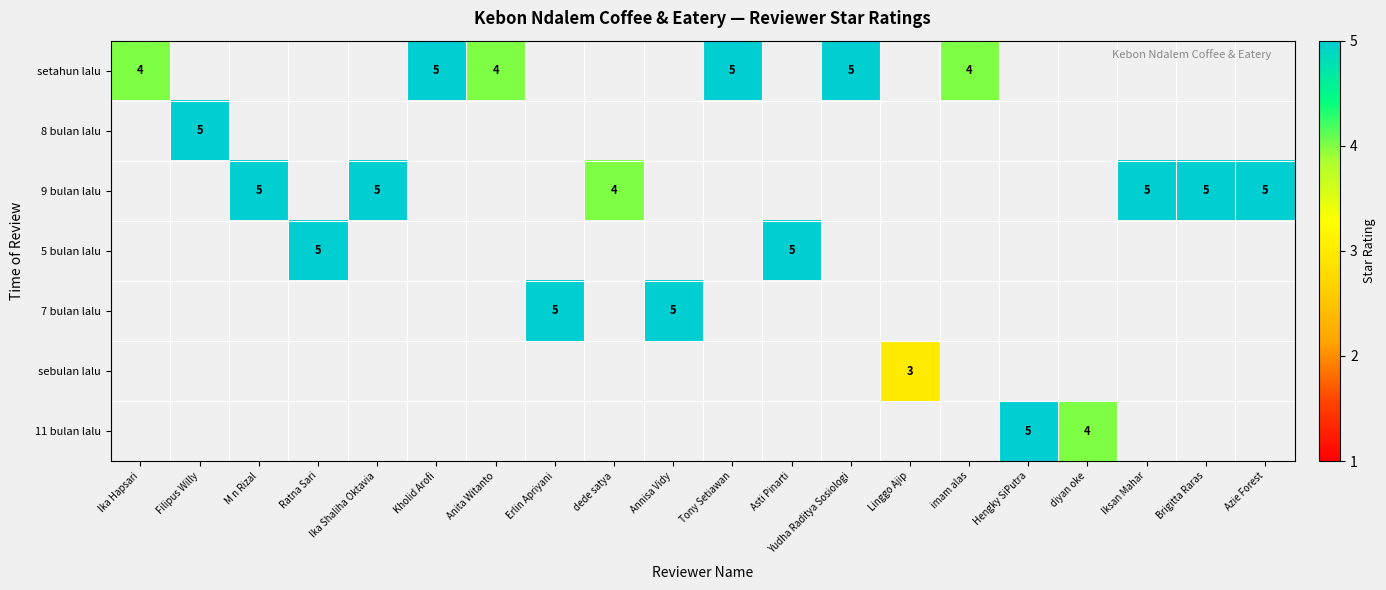

The 9 bulan lalu series shows 2 at Ika Shaliha Oktavia. True or false?

False